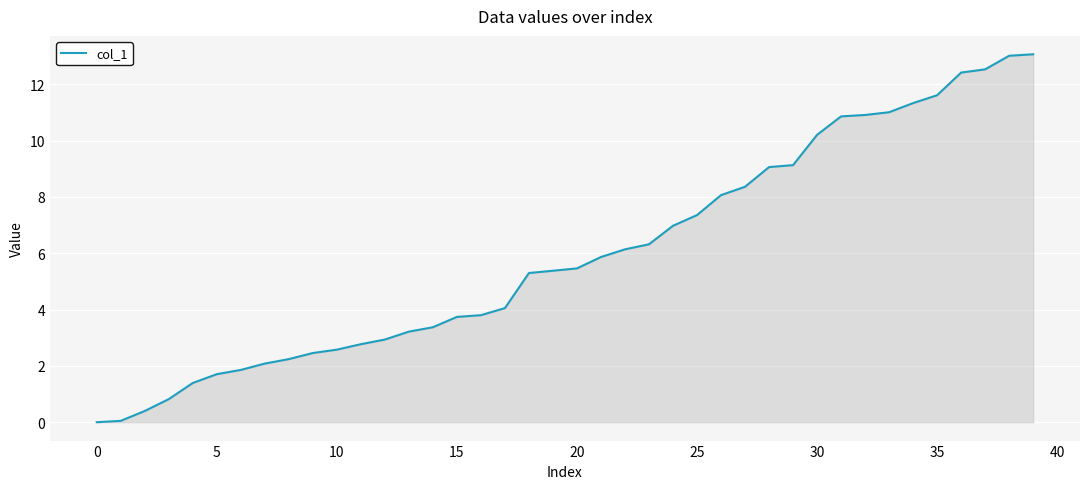

What is the greatest value displayed?

13.1